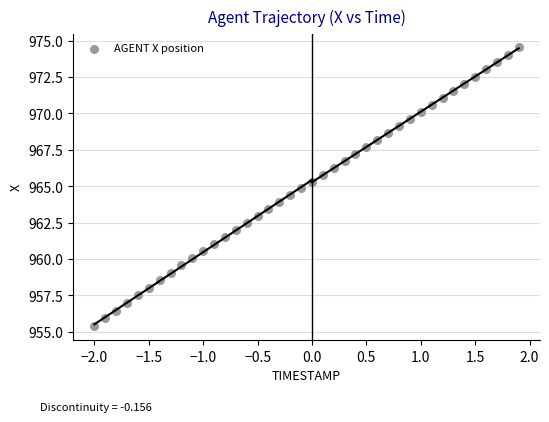

What is the range of Y values (max minus min)?

19.1